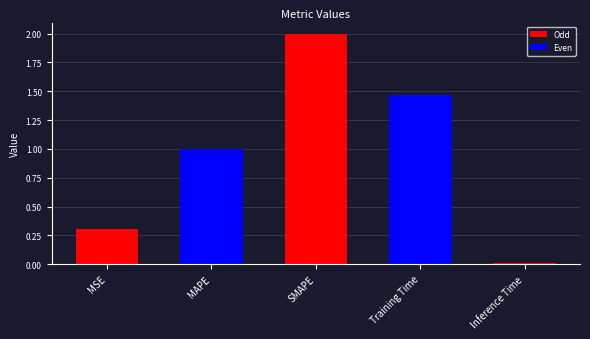

The value at MAPE is 1.0. True or false?

True